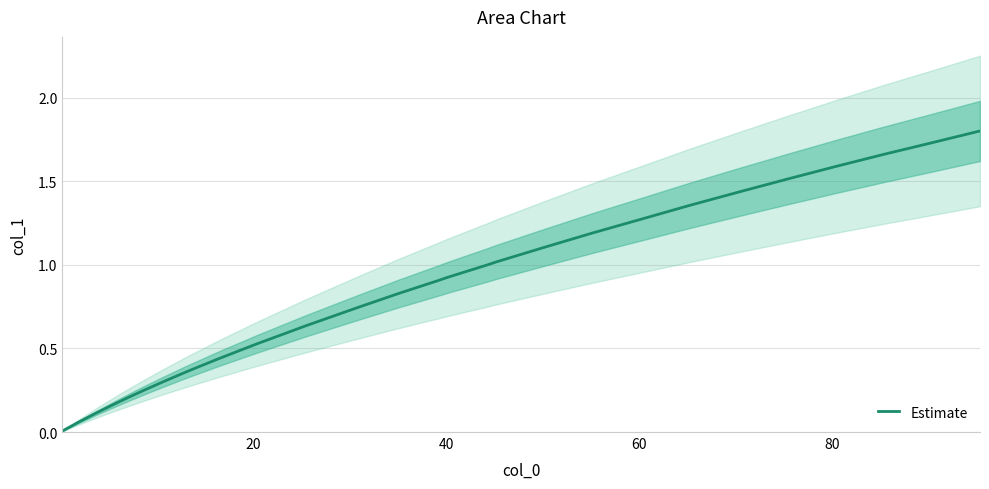

How many data points does each series have?

34